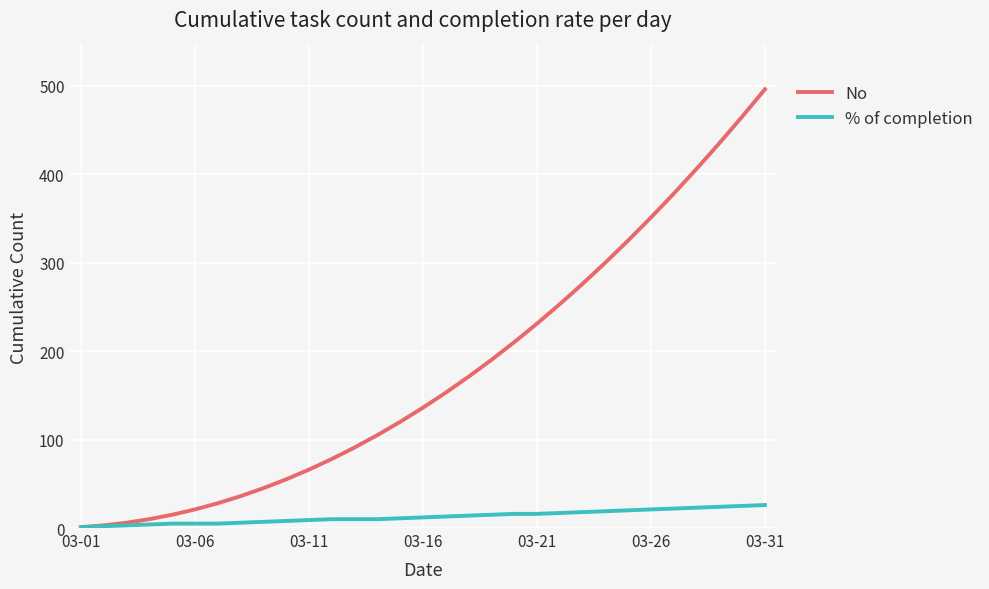

Rank the series by their average value, from lowest to highest.

% of completion, No